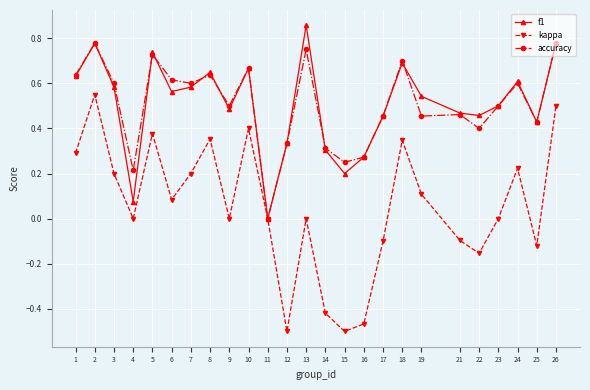

At which category is the sum across all series the highest?

2